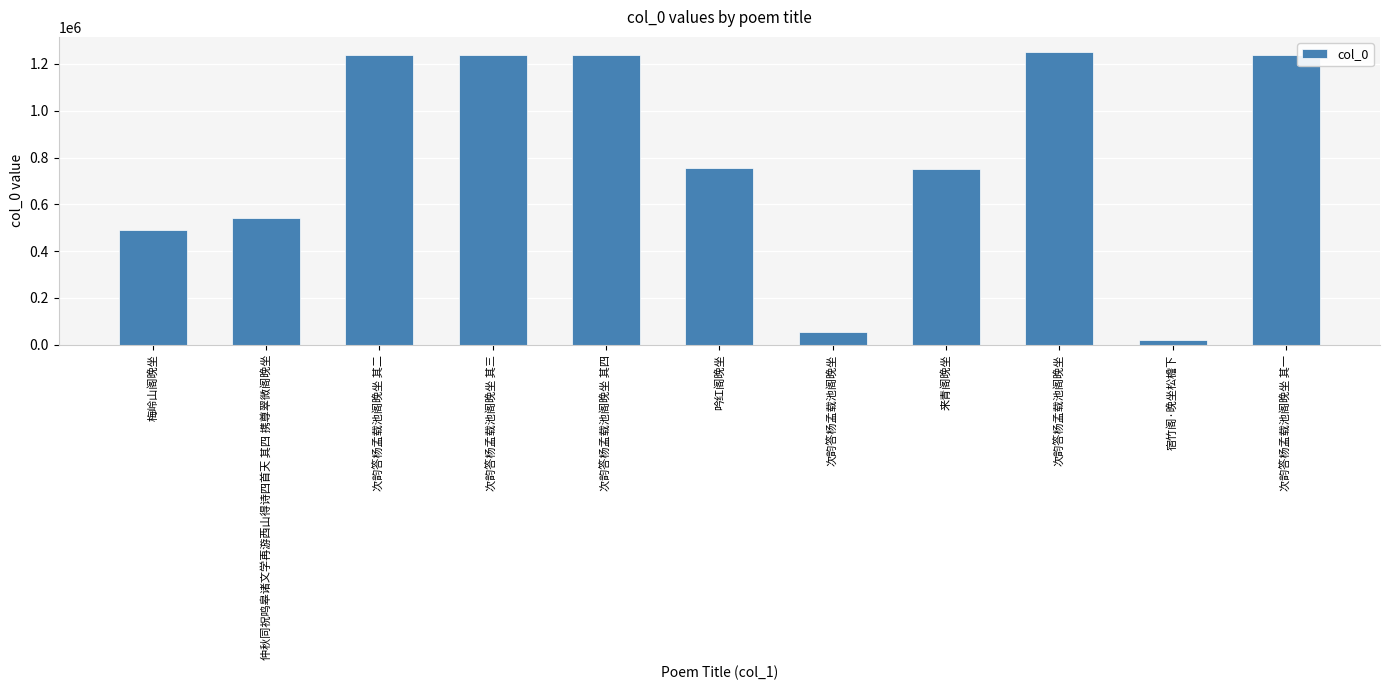

What is the label of the 4th bar from the right?

来青阁晚坐